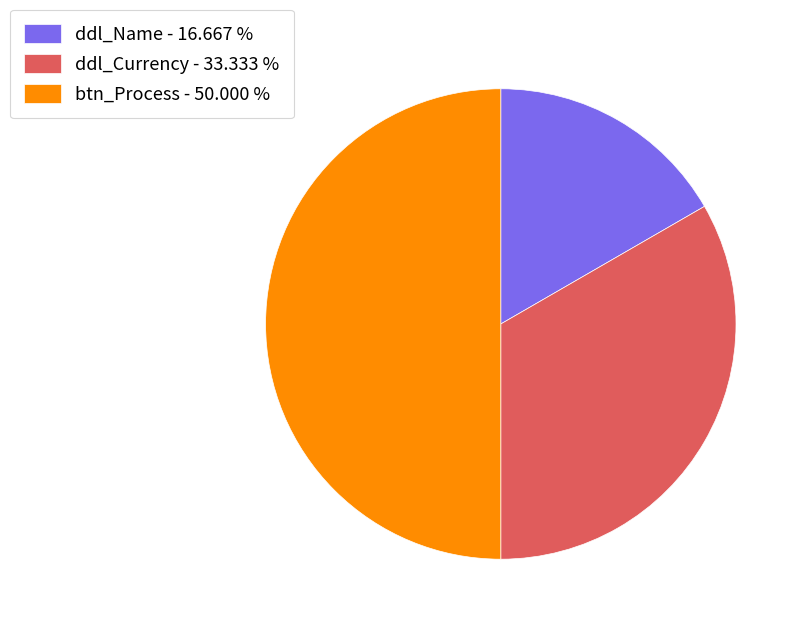

Count the number of slices in the pie.

3